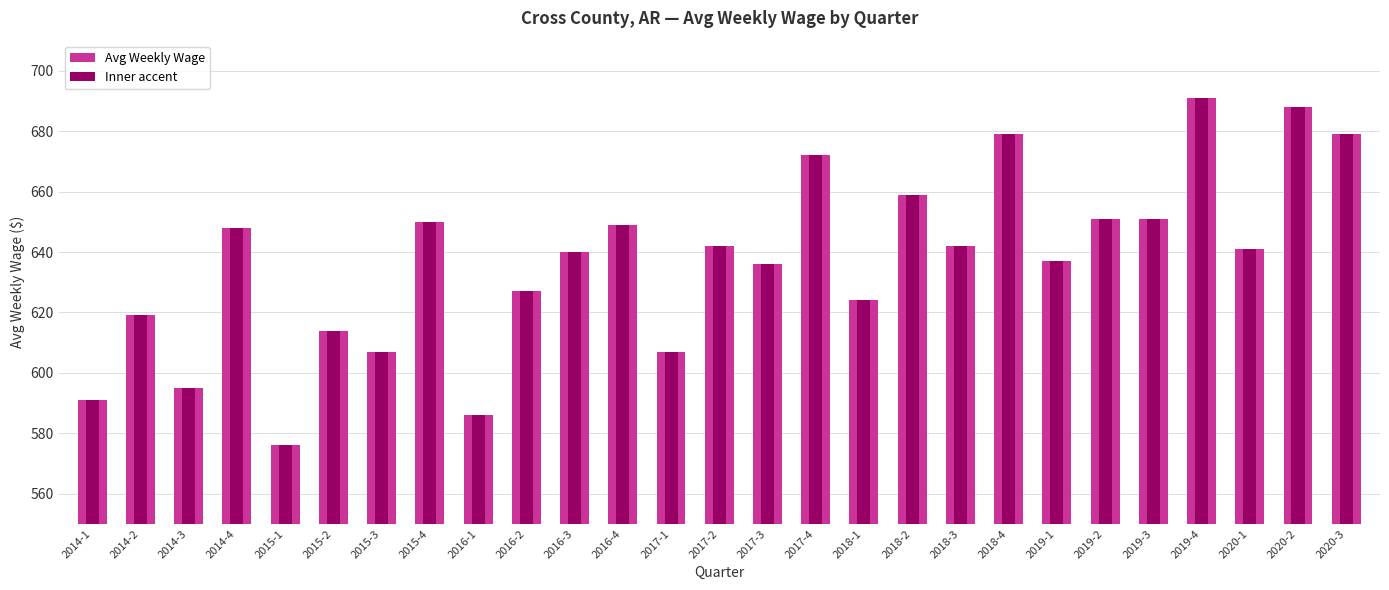

What value does the avg_wkly_wage (inner) series have at 2017-3, to the nearest 50?

650